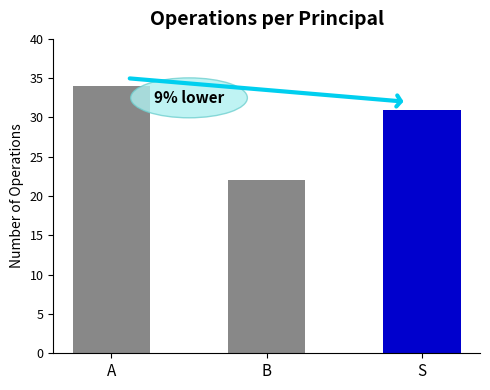

The value at S is 31. True or false?

True